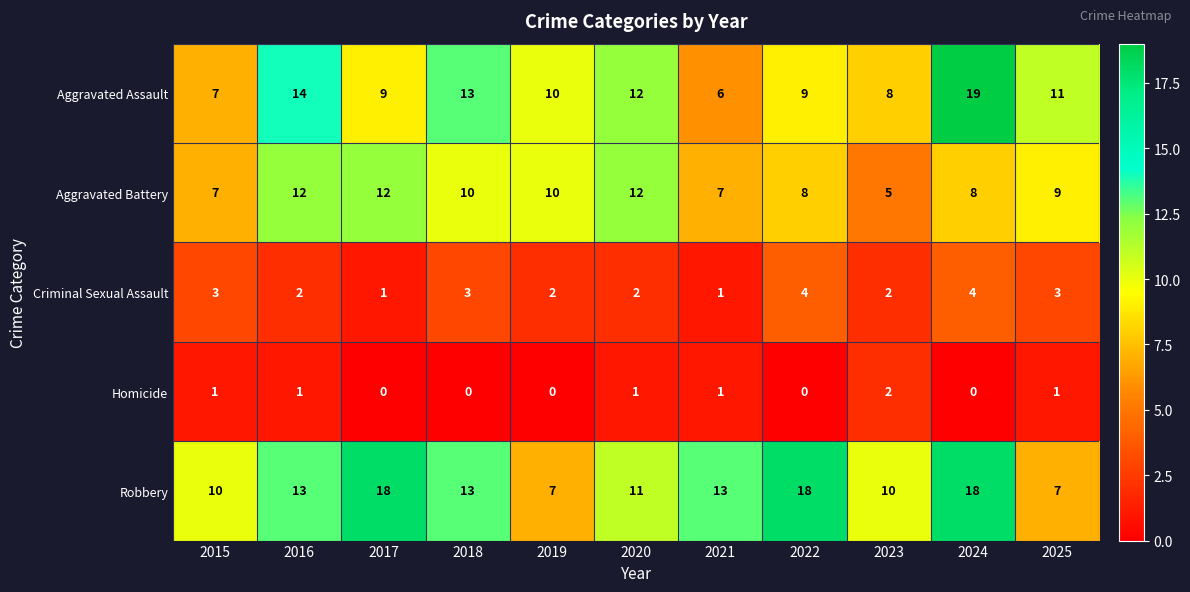

What is the sum of all Homicide values?

7